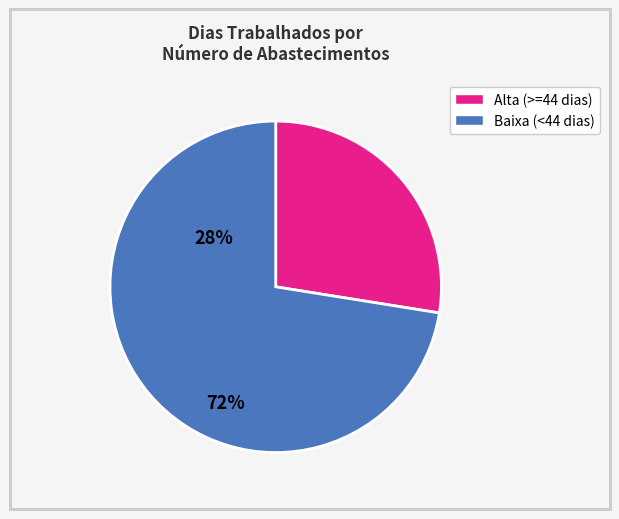

Count the number of slices in the pie.

2